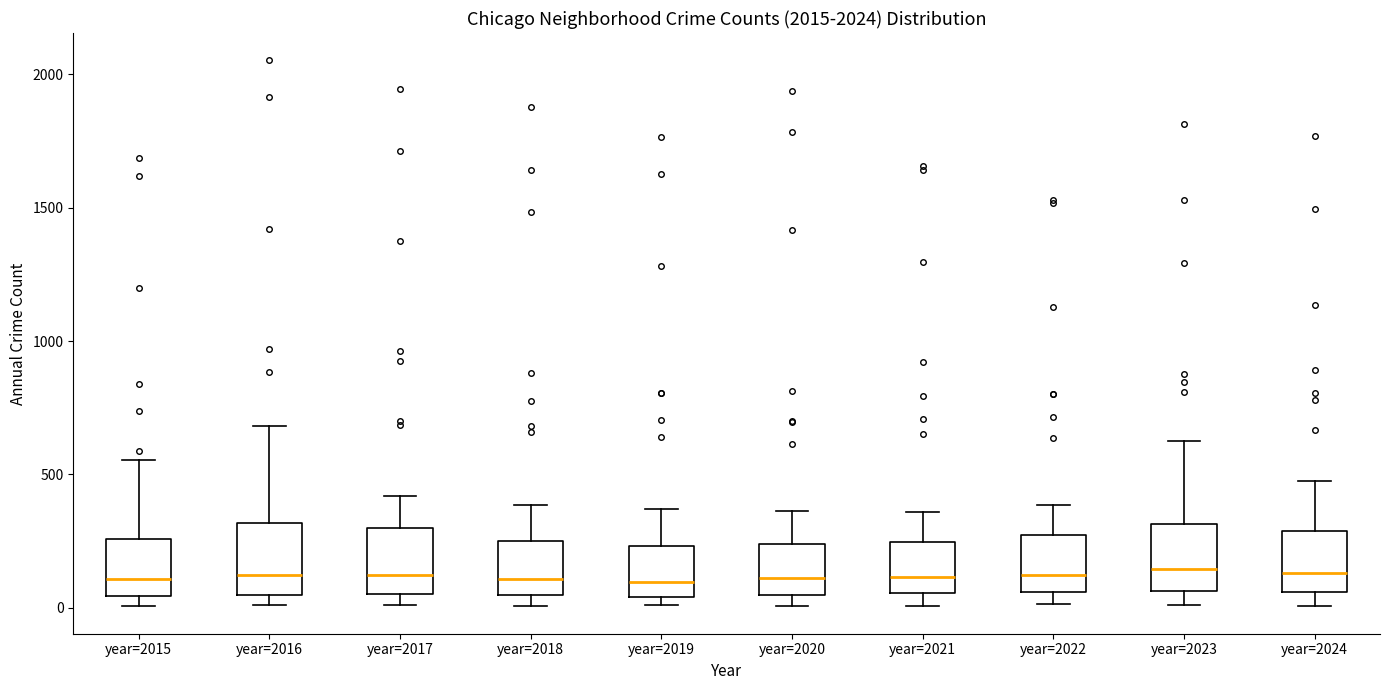

Reading left to right, read every box against the y-axis: the position of its median line, the range the box covers, and the ends of its whiskers. The values are not printed on the chart, so give them approximately, as read against the axis.

year=2015: median 100, box 50 to 250, whiskers 0 to 550
year=2016: median 100, box 50 to 300, whiskers 0 to 700
year=2017: median 100, box 50 to 300, whiskers 0 to 400
year=2018: median 100, box 50 to 250, whiskers 0 to 400
year=2019: median 100, box 50 to 250, whiskers 0 to 350
year=2020: median 100, box 50 to 250, whiskers 0 to 350
year=2021: median 100, box 50 to 250, whiskers 0 to 350
year=2022: median 100, box 50 to 250, whiskers 0 to 400
year=2023: median 150, box 50 to 300, whiskers 0 to 650
year=2024: median 150, box 50 to 300, whiskers 0 to 500